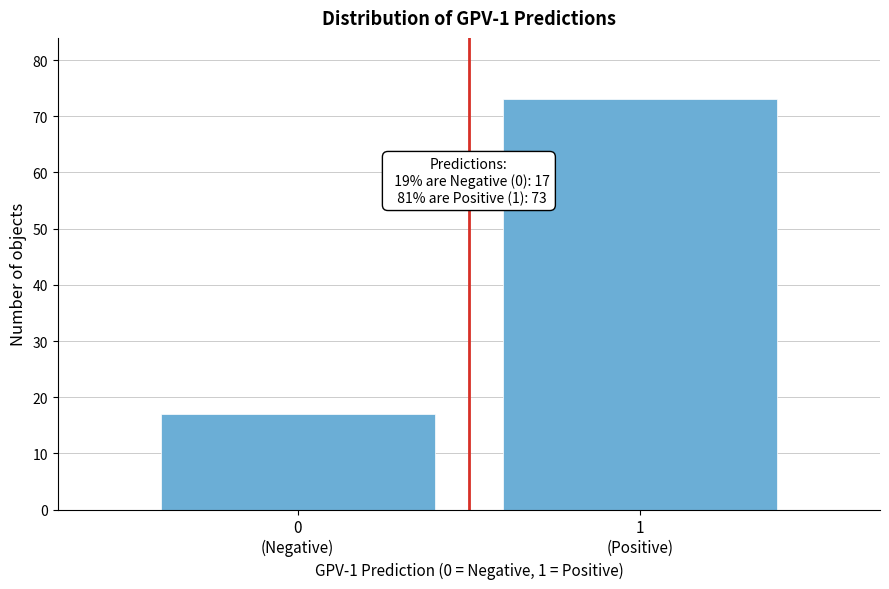

Reading left to right, transcribe all the data shown in this chart.

17	73